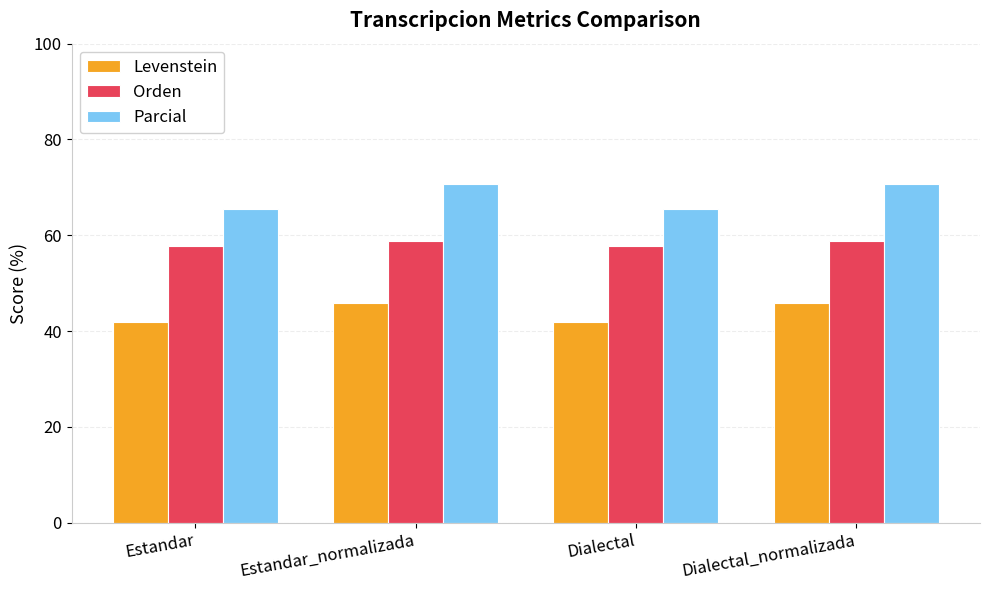

Is the value of Parcial at Estandar_normalizada greater than the value of Orden at Dialectal?

Yes